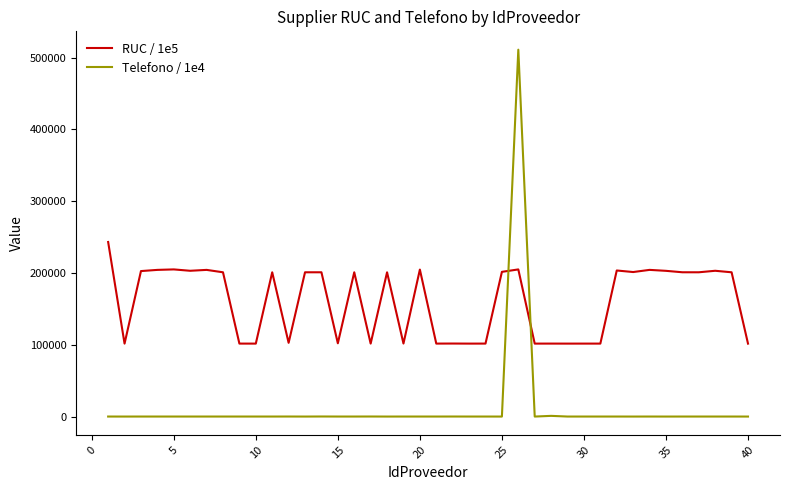

What is the maximum value shown in the chart?

511221.7